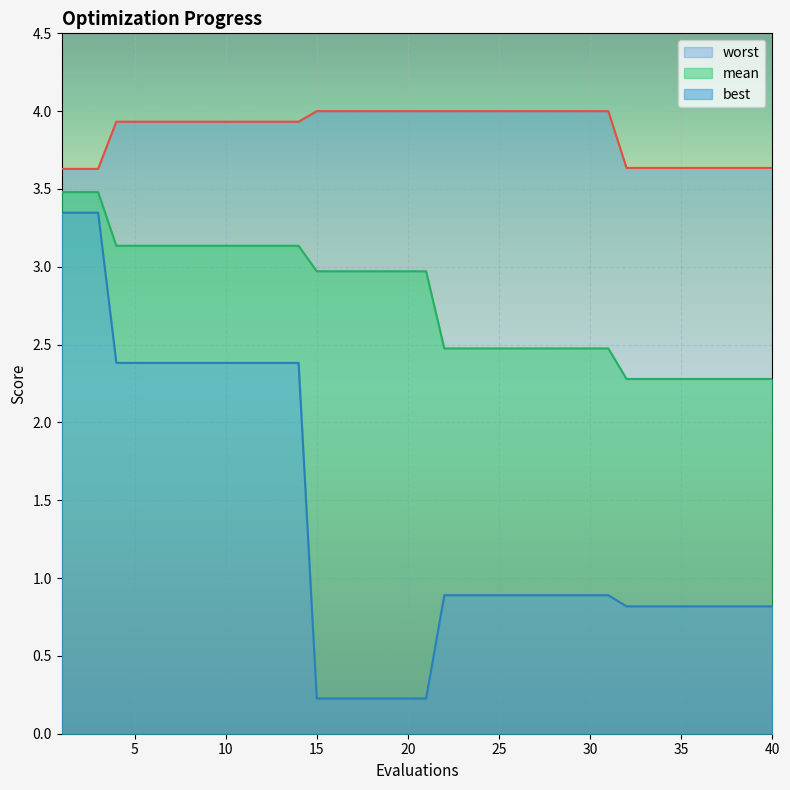

Is the value of worst at 36 greater than the value of best at 39?

Yes